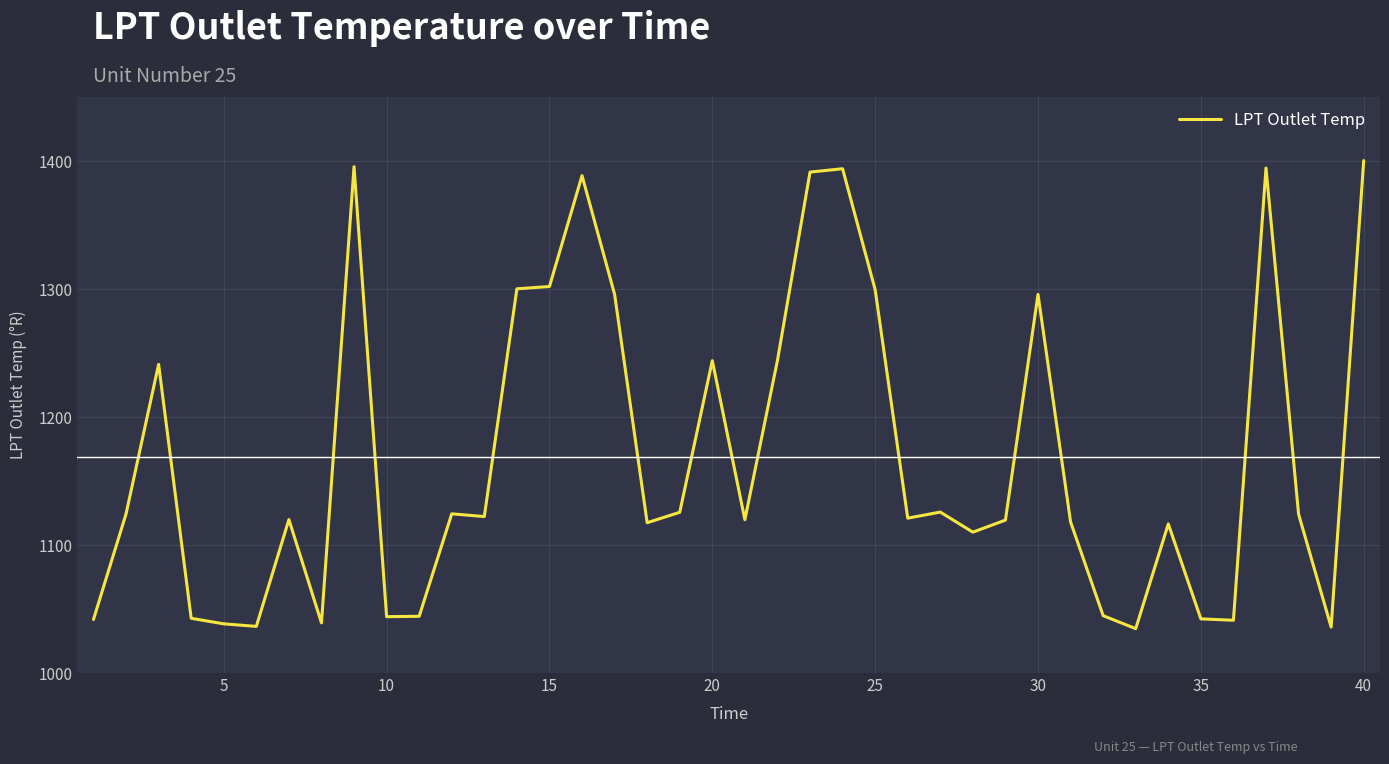

What is the difference between the maximum and second lowest values?

364.4